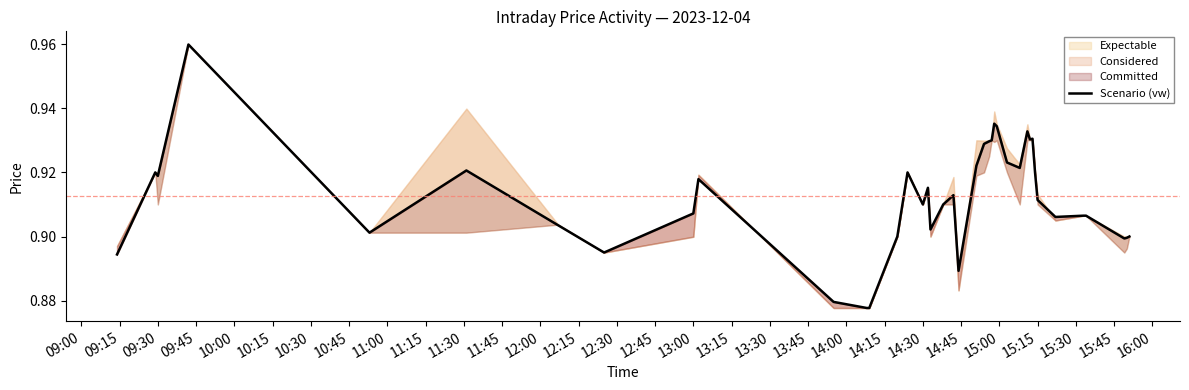

How many values are between 0 and 1?

40